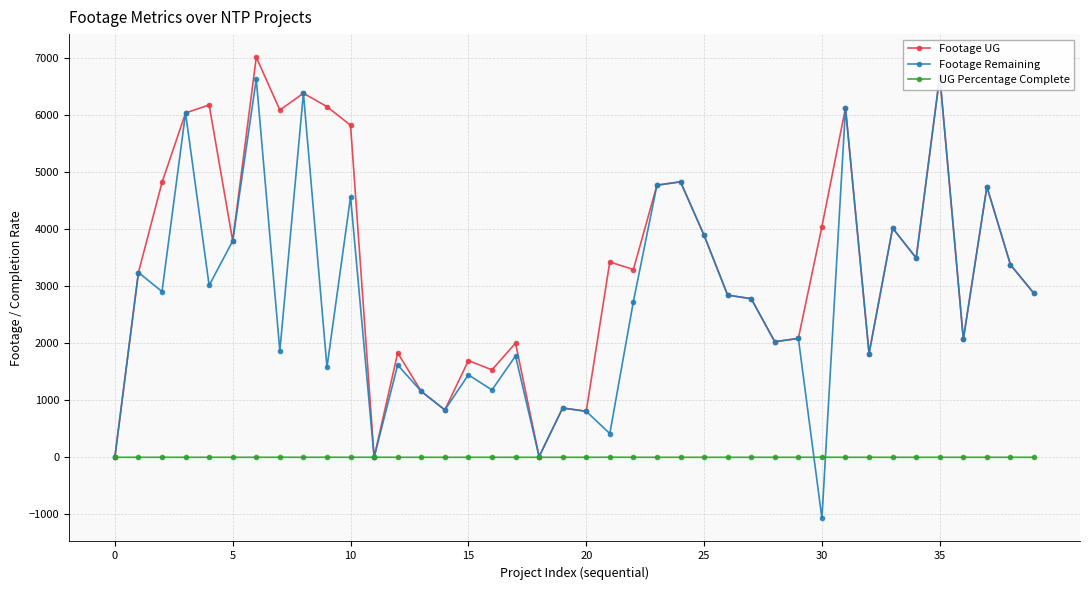

True or false: Footage UG has more than 2 points higher than both neighbors.

True